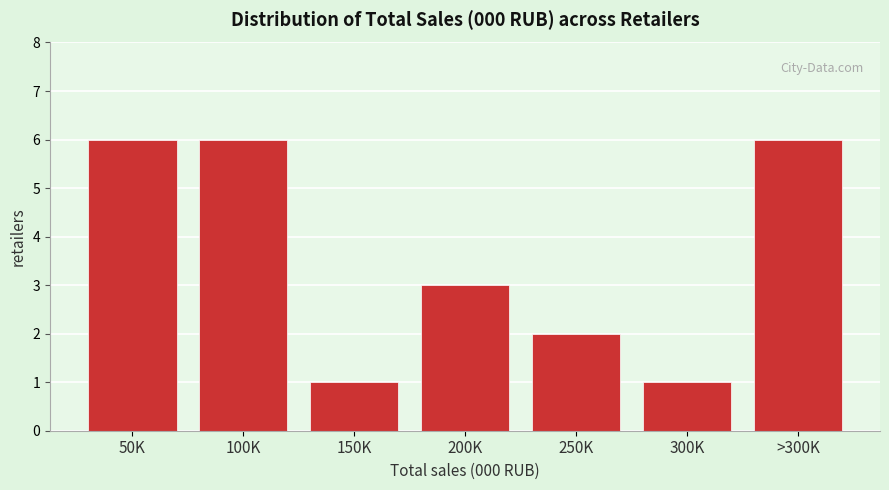

Reading left to right, extract all data points from this chart.

6	6	1	3	2	1	6